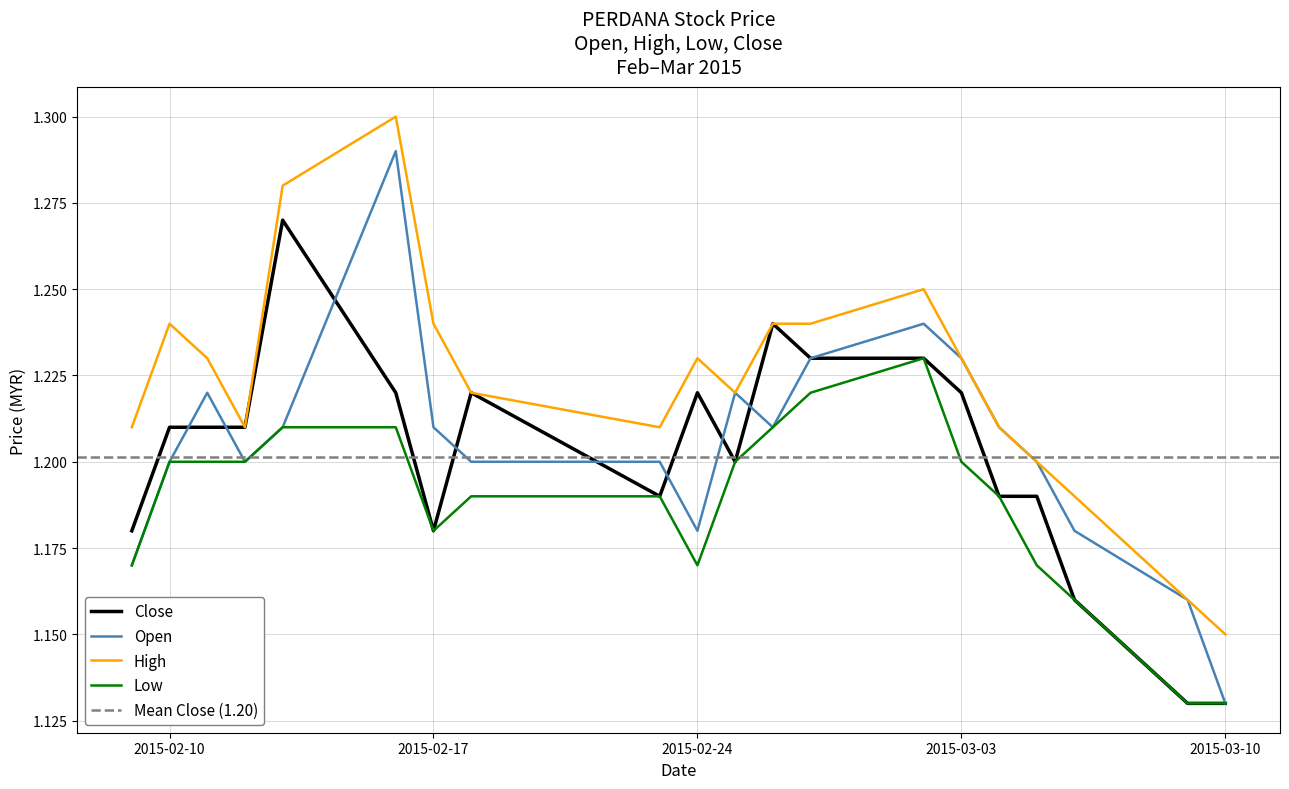

The open series shows 1.7 at 2015-02-18. True or false?

False